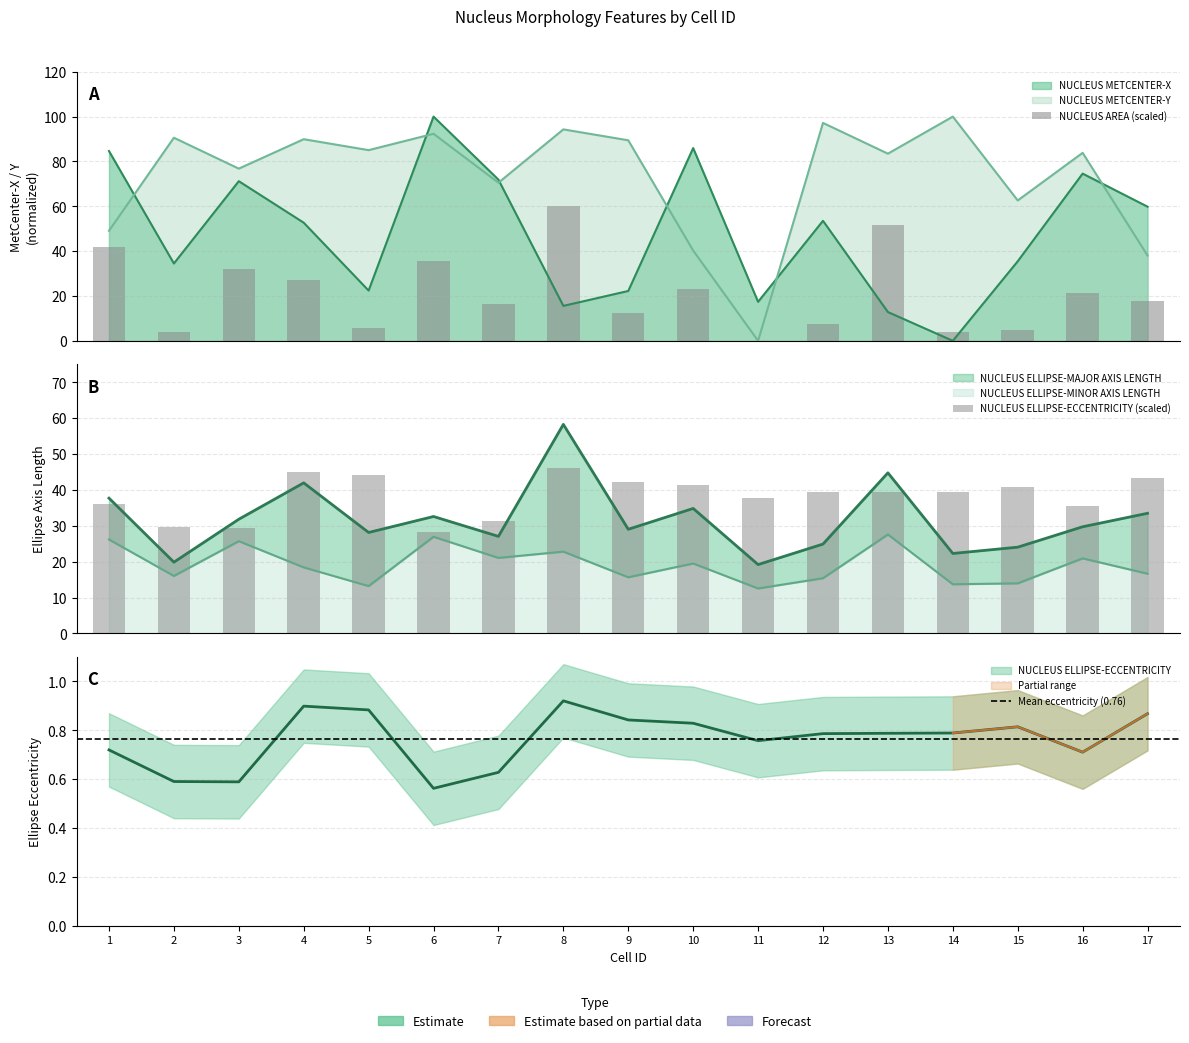

Reading left to right, extract all data points from this chart.

NUCLEUS METCENTER-X: 1=84.6	2=34.5	3=71.2	4=52.7	5=22.4	6=100.0	7=71.9	8=15.6	9=22.2	10=86.0	11=17.4	12=53.5	13=12.8	14=0.0	15=35.5	16=74.6	17=59.8
NUCLEUS METCENTER-Y: 1=49.1	2=90.6	3=76.8	4=89.9	5=85.0	6=92.3	7=70.5	8=94.3	9=89.4	10=40.3	11=0.0	12=97.2	13=83.5	14=100.0	15=62.6	16=83.8	17=38.0
NUCLEUS AREA: 1=42.0	2=4.1	3=32.1	4=27.2	5=5.6	6=35.5	7=16.6	8=60.0	9=12.2	10=23.2	11=0.0	12=7.5	13=51.6	14=3.7	15=5.0	16=21.2	17=18.0
NUCLEUS ELLIPSE-MAJOR AXIS LENGTH: 1=37.7	2=19.8	3=31.8	4=42.0	5=28.1	6=32.6	7=27.0	8=58.3	9=29.0	10=34.8	11=19.2	12=24.9	13=44.8	14=22.3	15=24.0	16=29.7	17=33.5
NUCLEUS ELLIPSE-MINOR AXIS LENGTH: 1=26.2	2=16.0	3=25.7	4=18.4	5=13.2	6=26.9	7=21.0	8=22.8	9=15.6	10=19.5	11=12.5	12=15.4	13=27.6	14=13.7	15=14.0	16=20.9	17=16.6
NUCLEUS ELLIPSE-ECCENTRICITY: 1=36.0	2=29.5	3=29.5	4=44.9	5=44.2	6=28.1	7=31.4	8=46.0	9=42.1	10=41.4	11=37.9	12=39.3	13=39.4	14=39.4	15=40.7	16=35.5	17=43.4